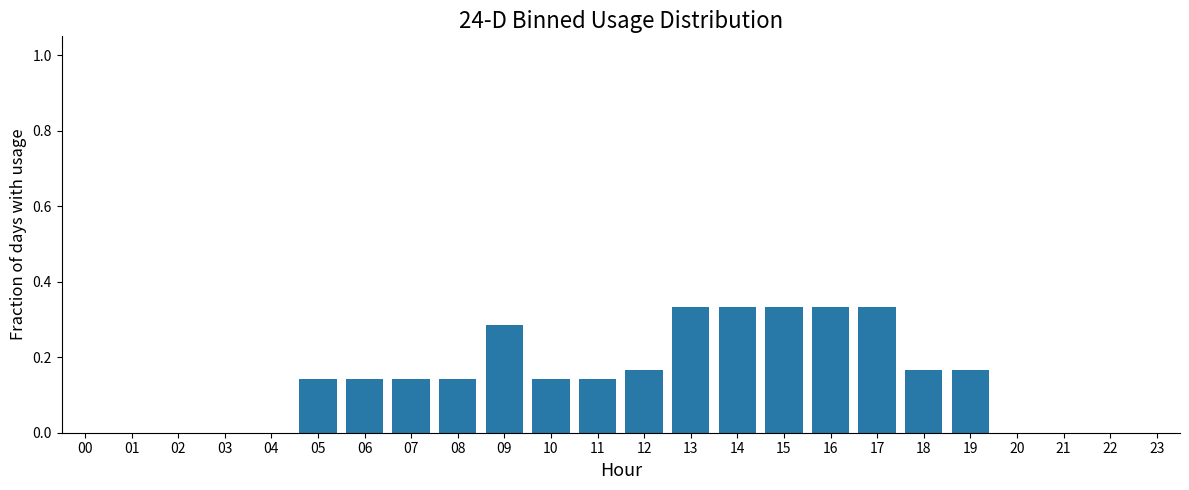

Which has a higher value, 02 or 17?

17